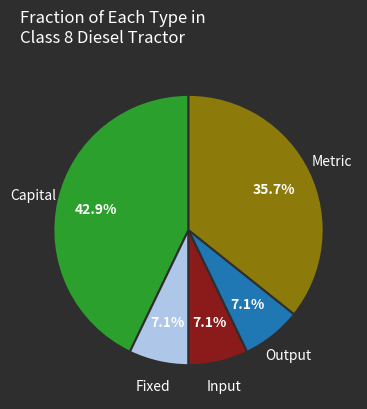

The Input slice represents 31% of the pie. True or false?

False